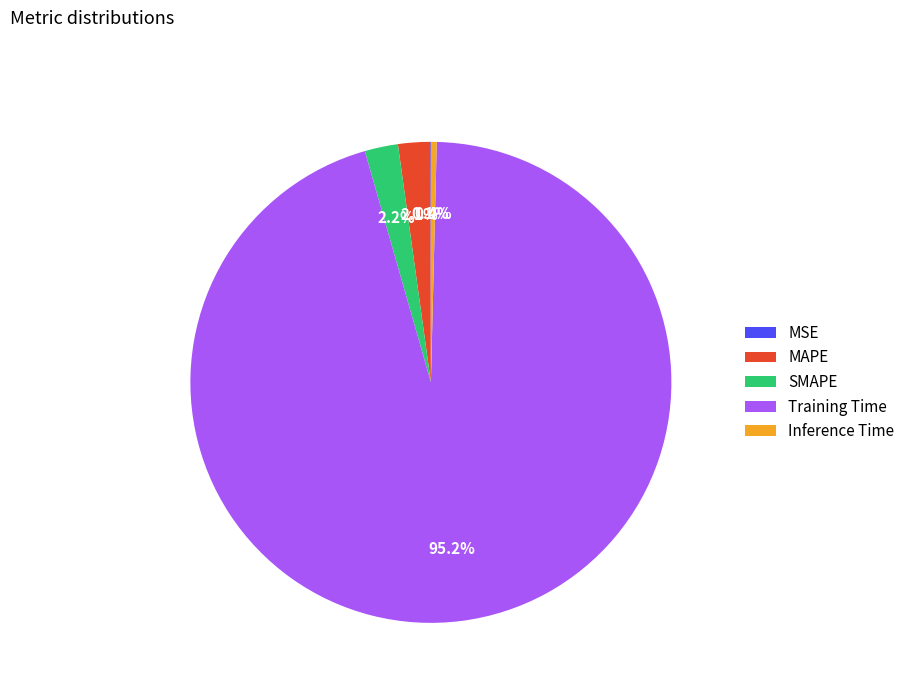

Which category has the biggest portion of the pie?

Training Time